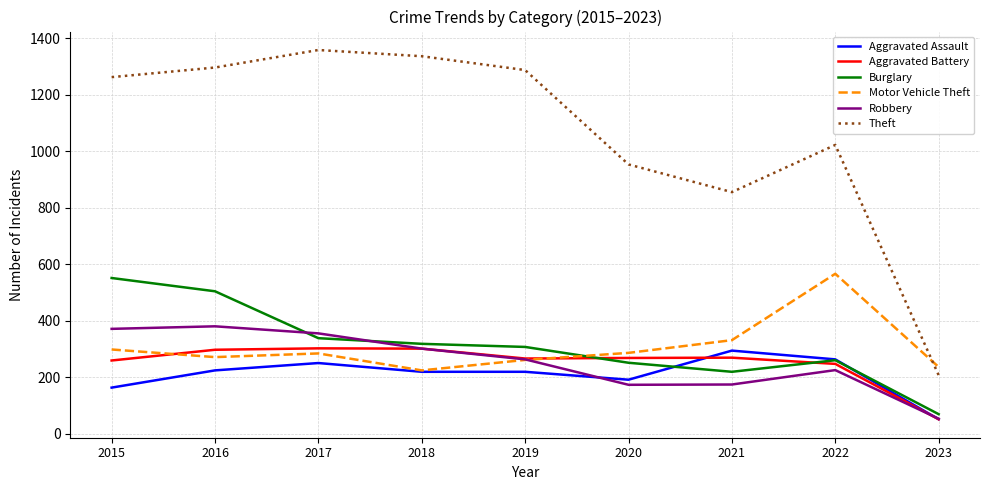

Which category has the lowest value across all series?

2023